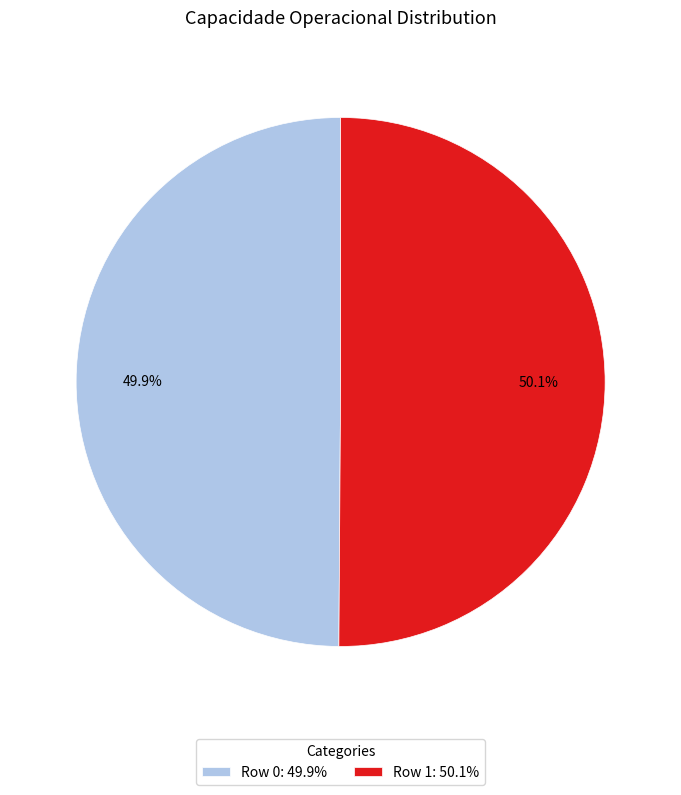

What portion of the pie excludes Row 0: 49.9%?

50.1%